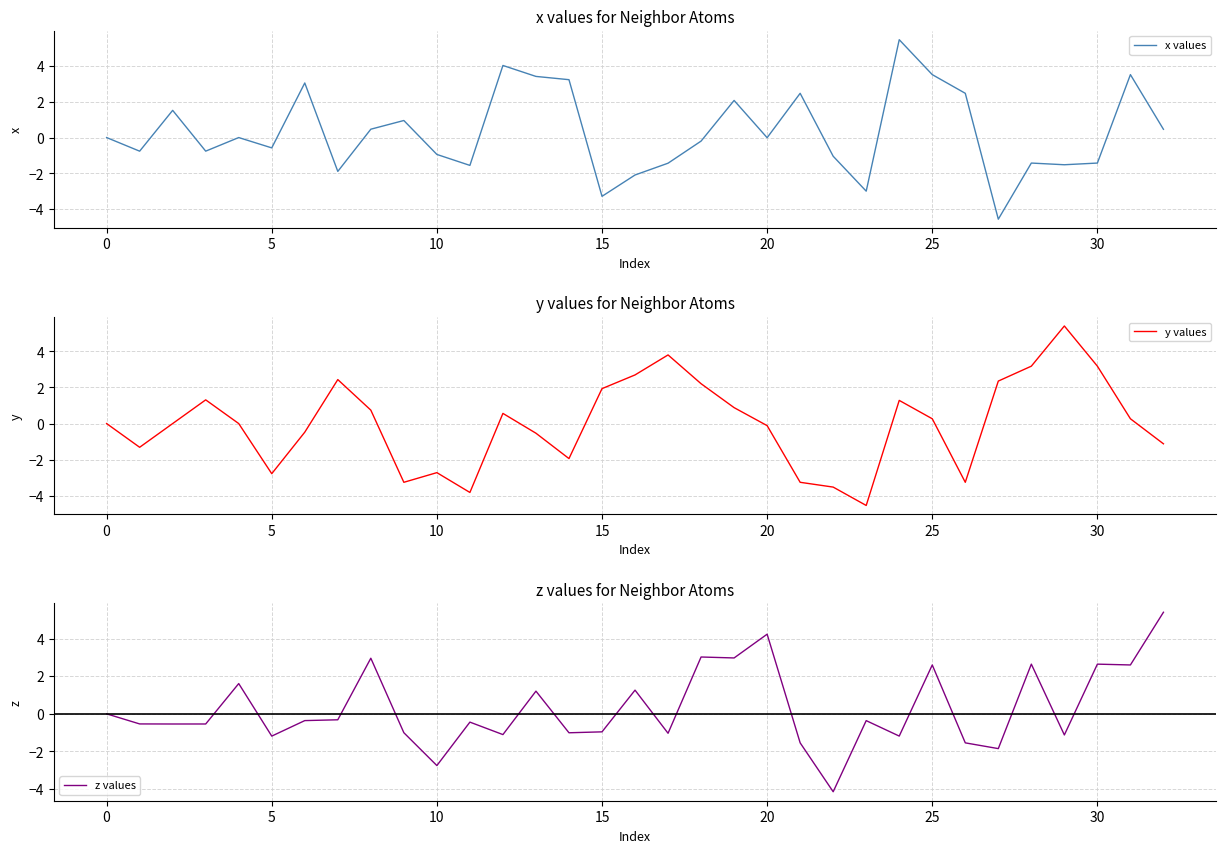

List the series in order of their peak value, lowest first.

z values, y values, x values